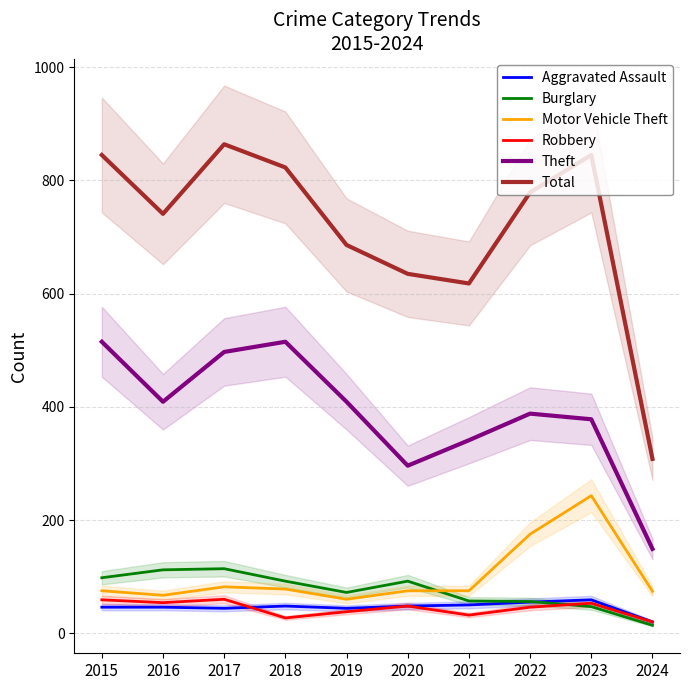

What is the approximate value of Motor Vehicle Theft at 2021?

75